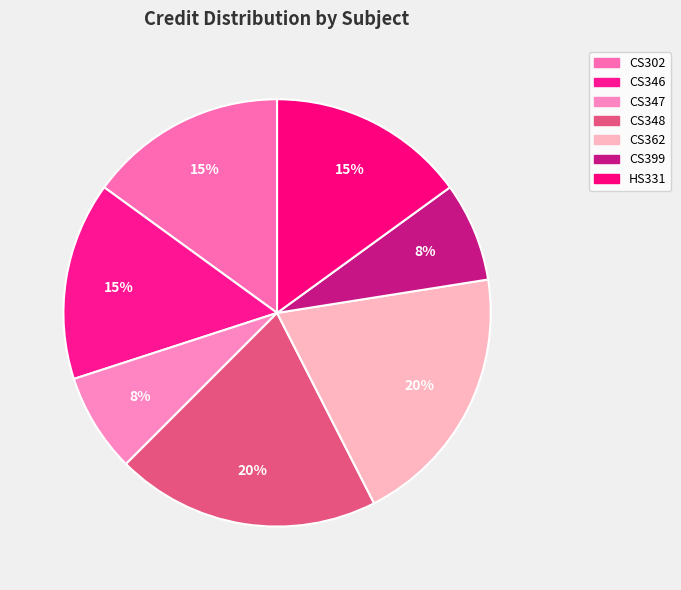

What percentage is NOT represented by CS346?

85.0%